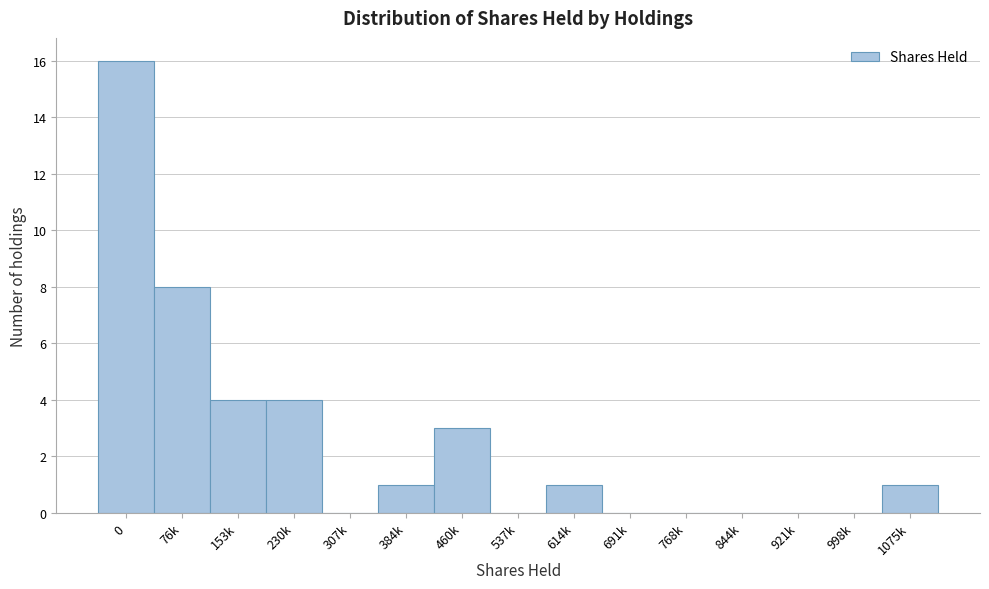

Reading left to right, transcribe all the data shown in this chart.

0=16	76k=8	153k=4	230k=4	307k=0	384k=1	460k=3	537k=0	614k=1	691k=0	768k=0	844k=0	921k=0	998k=0	1075k=1